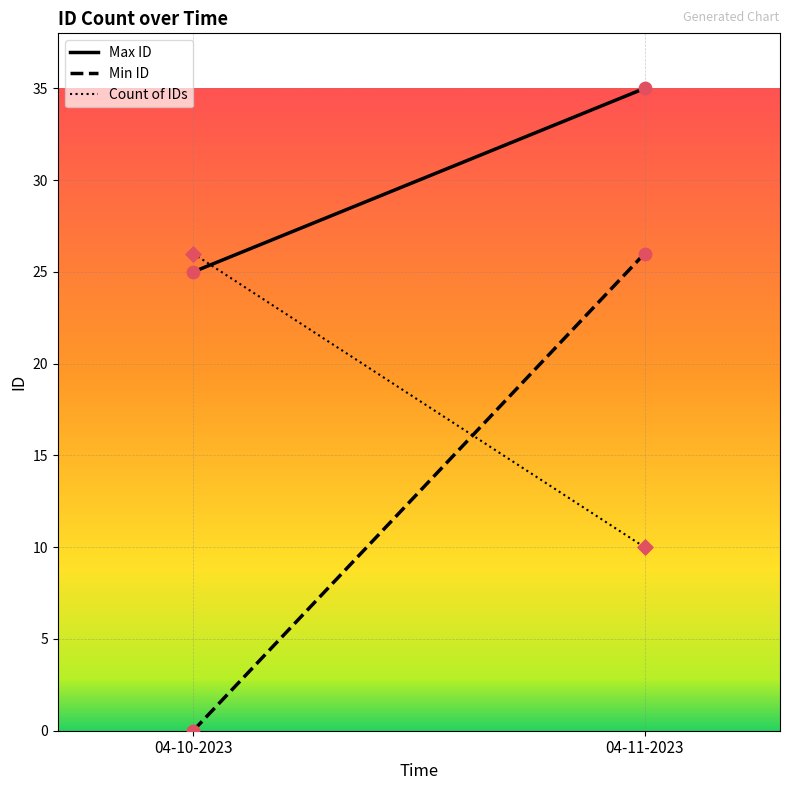

Which series has the largest total across all categories?

Max ID